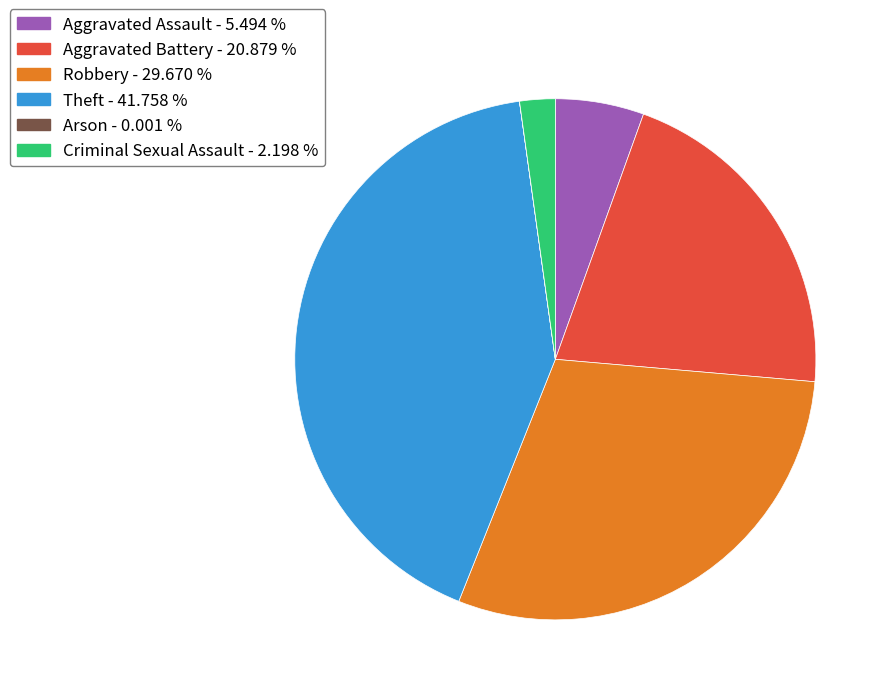

Which category has the biggest portion of the pie?

Theft